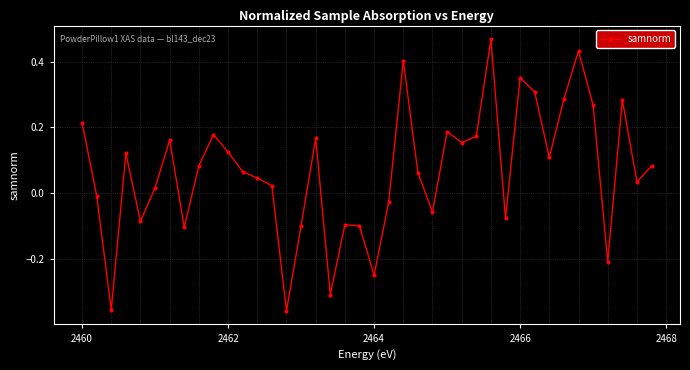

How many interior local valleys (lower than both neighbors) does the data have?

12